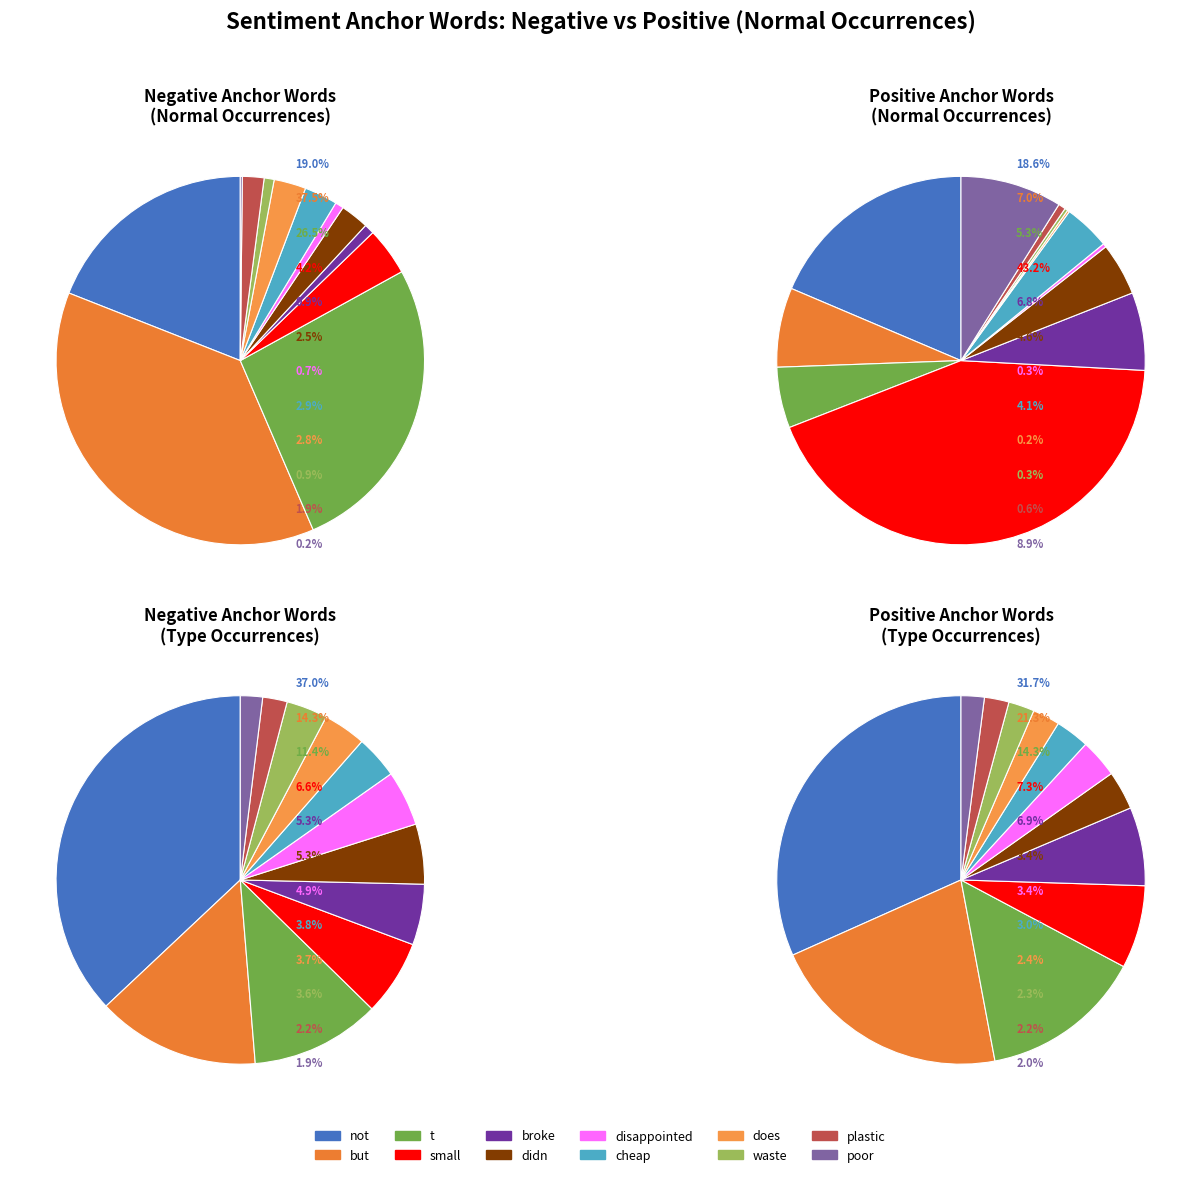

True or false: 5 accounts for 5% of the total.

True